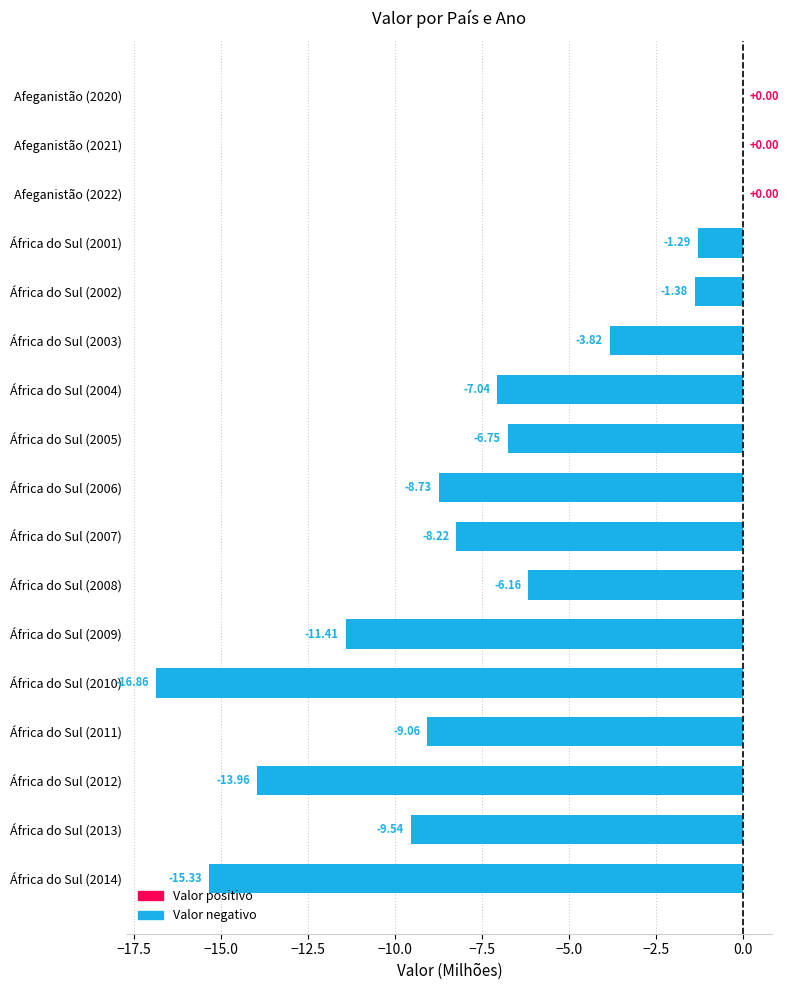

What is the sum of the values at África do Sul (2007) and Afeganistão (2020)?

-8.2